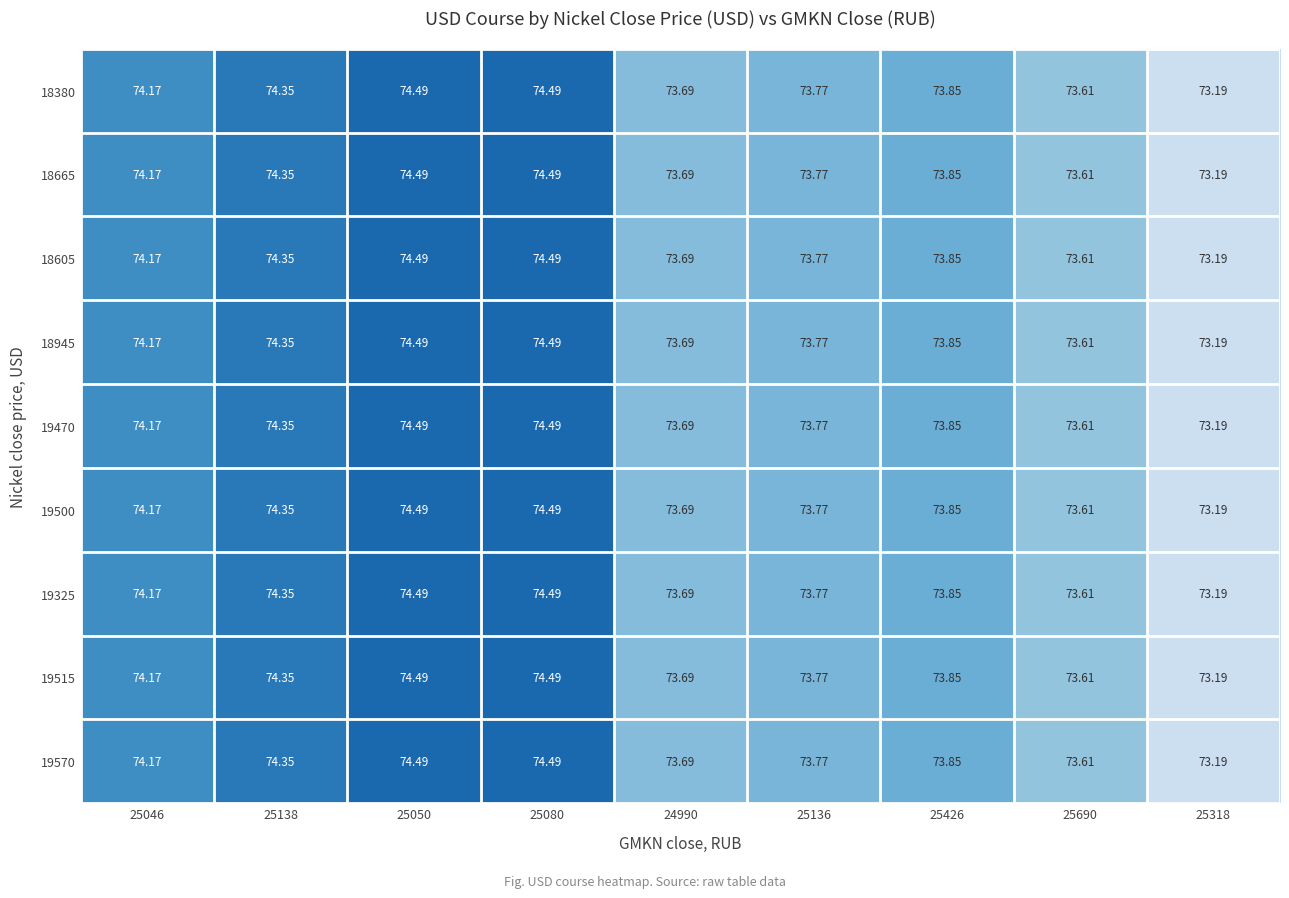

Is the value of 18945 at 24990 greater than the value of 18380 at 25690?

Yes